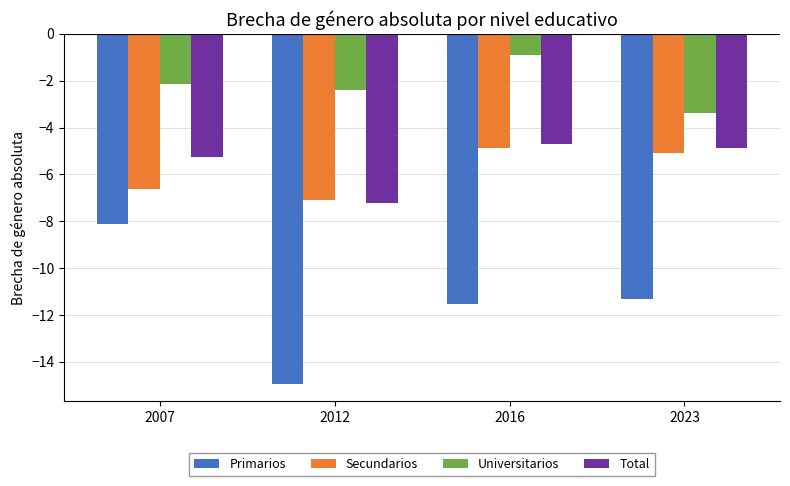

The Primarios series shows -26.7 at 2012. True or false?

False